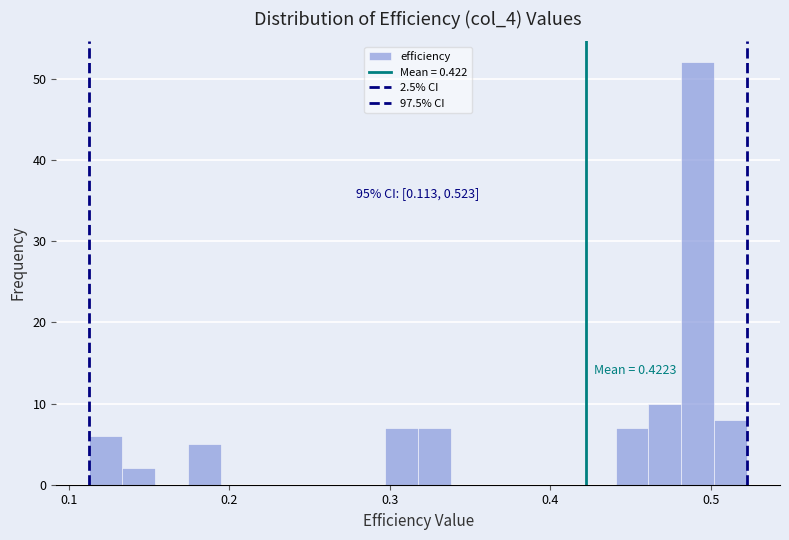

Around what value on the x-axis is the tallest bar? Give the approximate position of its centre, as read against the axis.

0.49